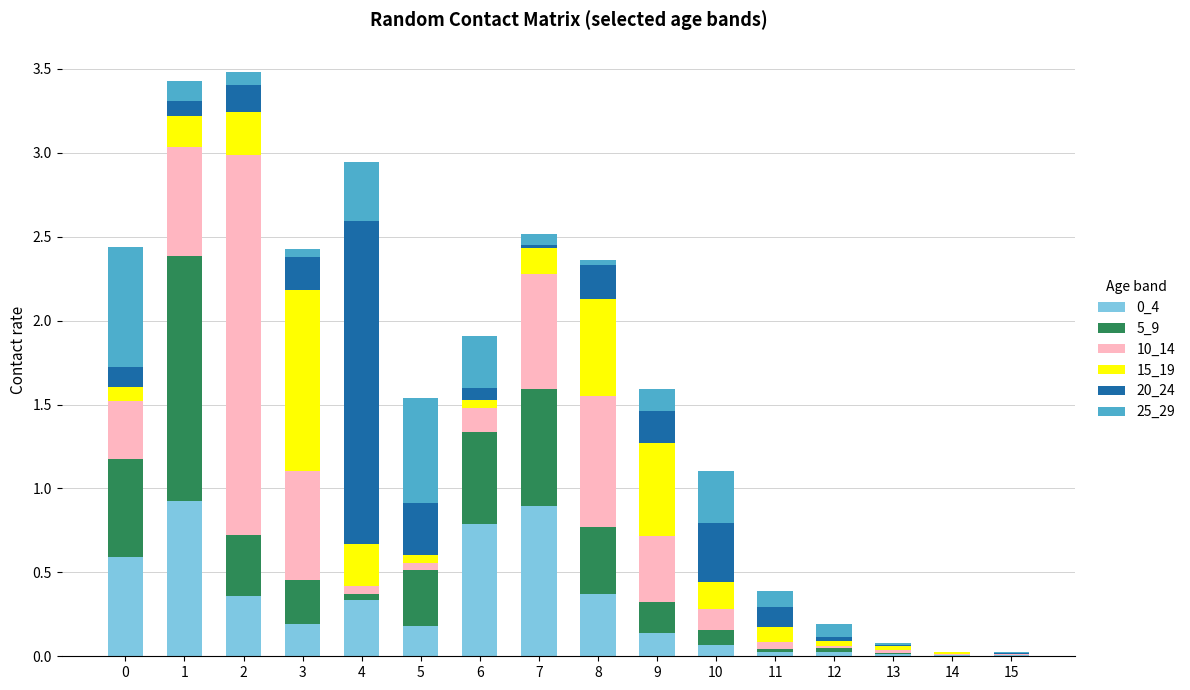

The 0_4 series shows 0.4 at 2. True or false?

True